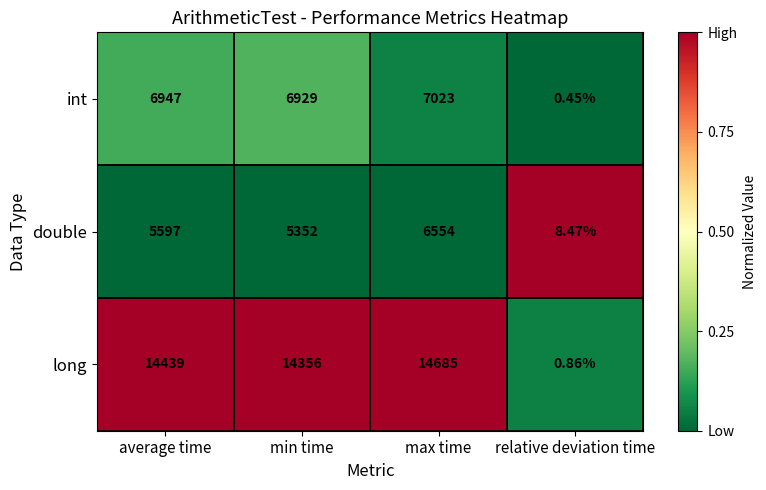

List the series in order of their peak value, lowest first.

double, int, long